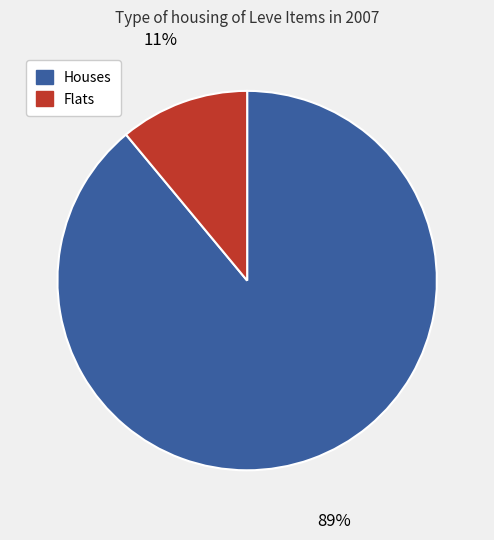

To the nearest percent, what is the difference between the largest and smallest slice percentages?

78%